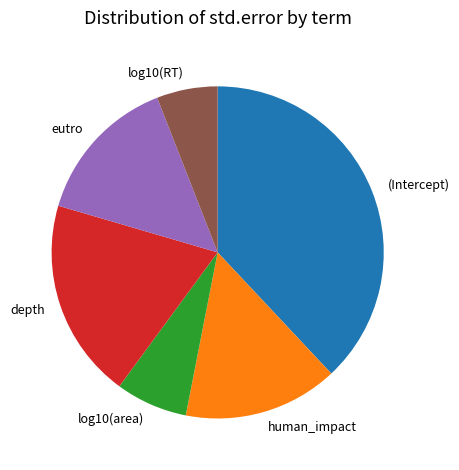

Is it true that log10(RT) is 20% of the pie?

False